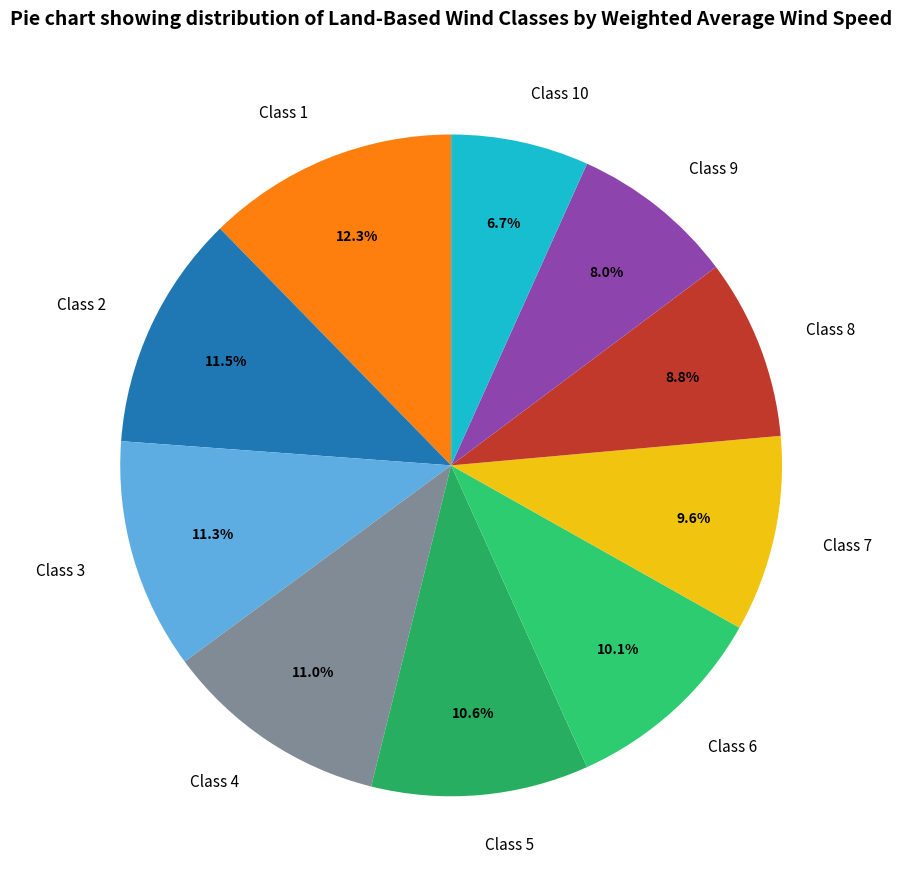

Count the number of slices in the pie.

10